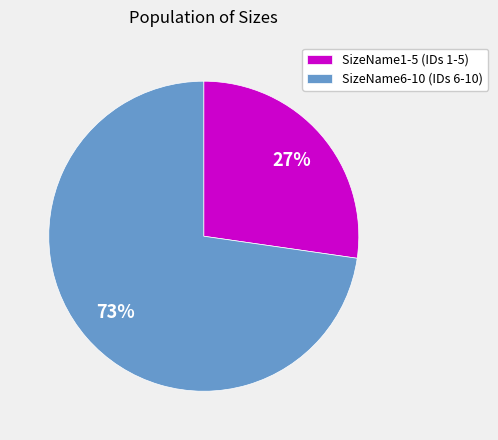

Do SizeName6-10 (IDs 6-10) and SizeName1-5 (IDs 1-5) together represent more than half of the pie?

Yes